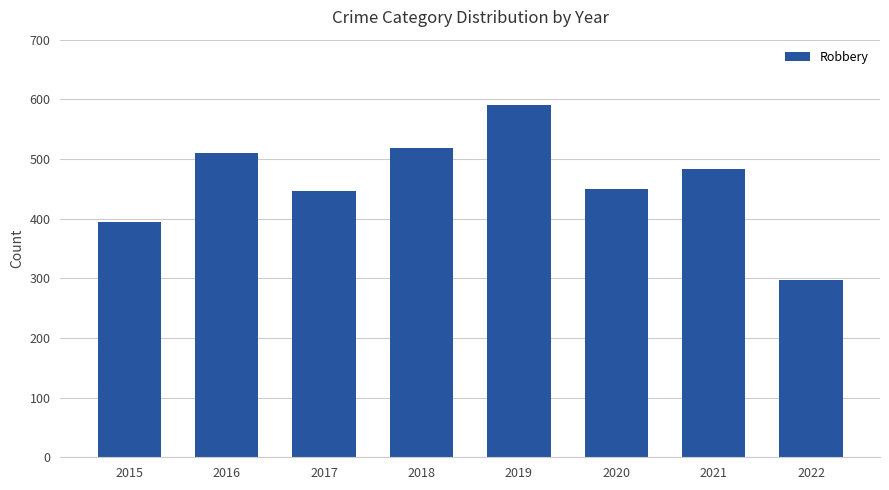

What is the approximate value at 2021, to the nearest 5?

485